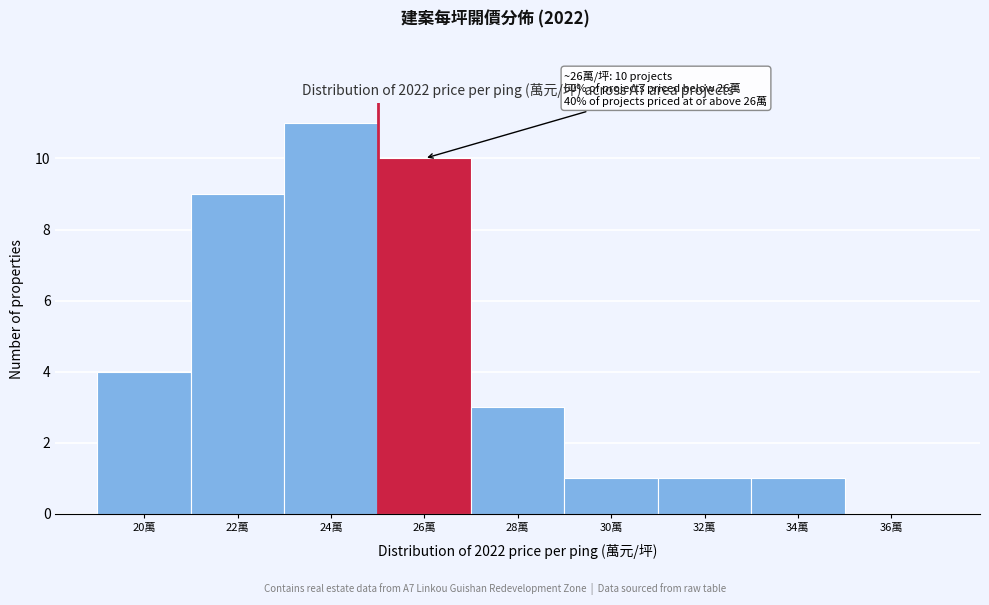

Reading left to right, list all the values displayed in this chart.

20萬=4	22萬=9	24萬=11	26萬=10	28萬=3	30萬=1	32萬=1	34萬=1	36萬=0